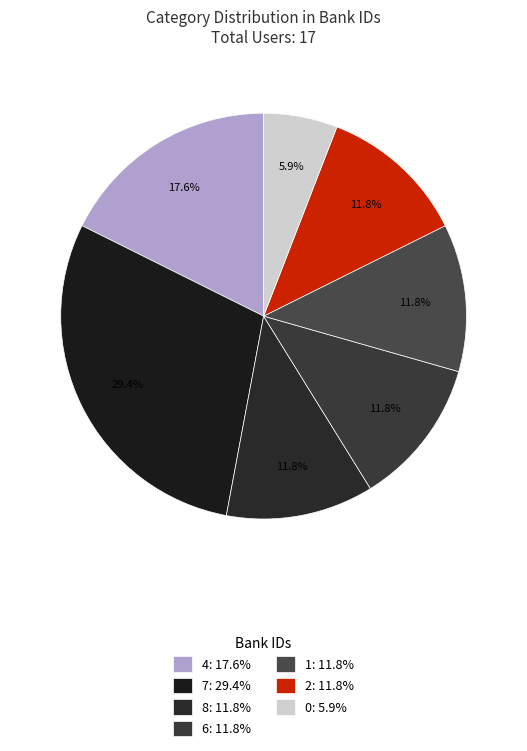

Does 0 represent more than half of the total?

No